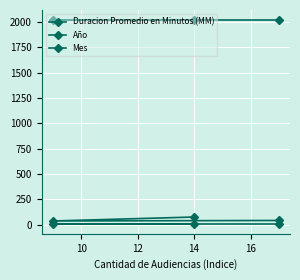

Which series has the largest total across all categories?

Año